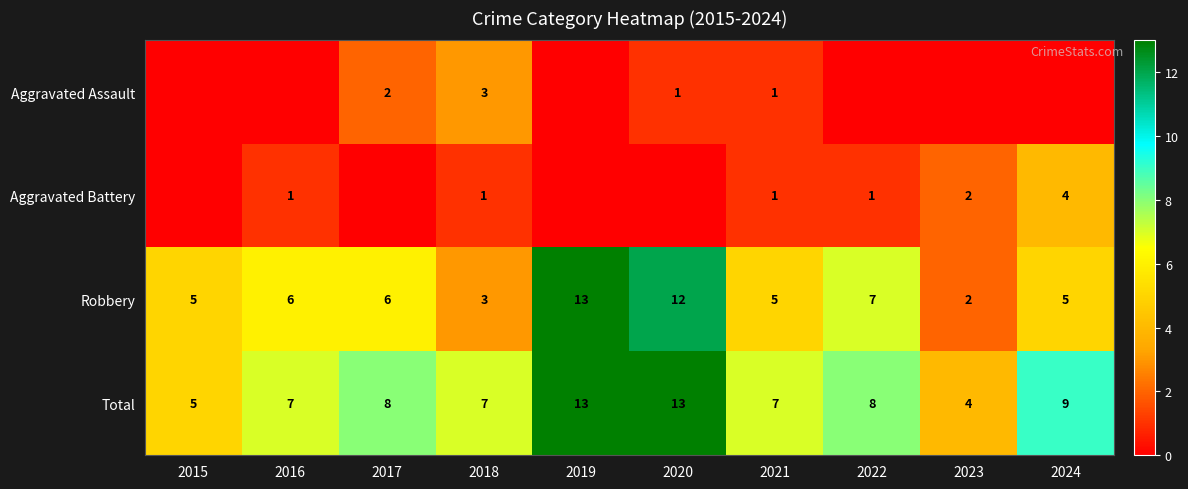

Which label corresponds to the smallest value in the chart?

2015